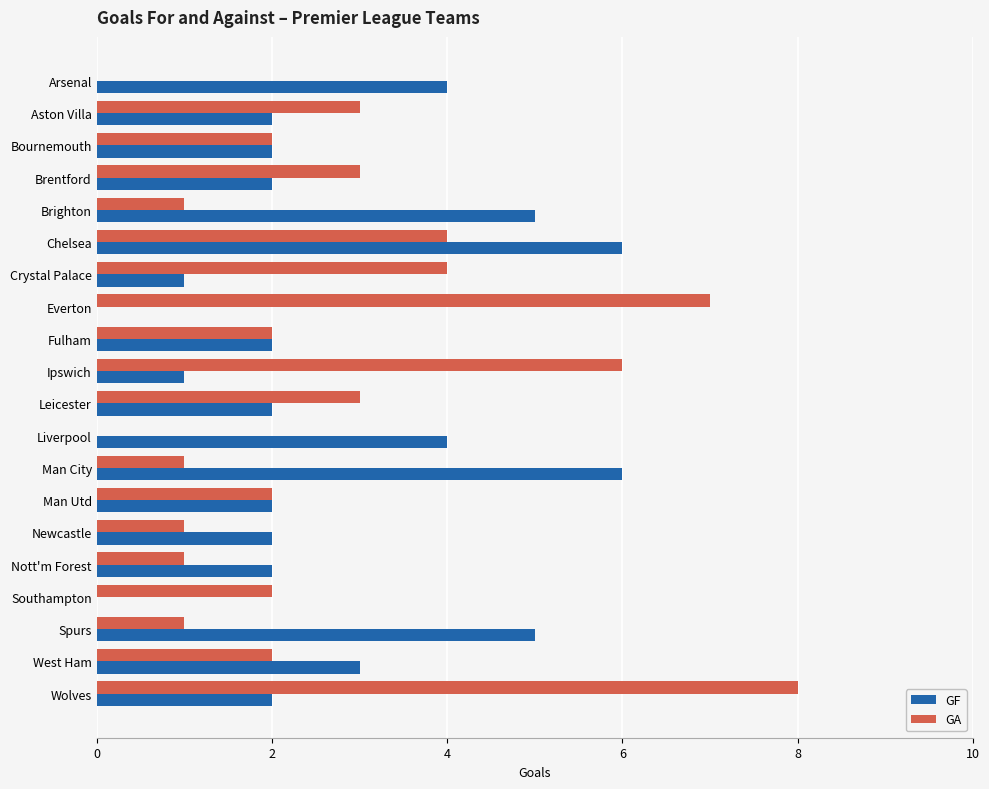

What is the sum of all GF values?

53